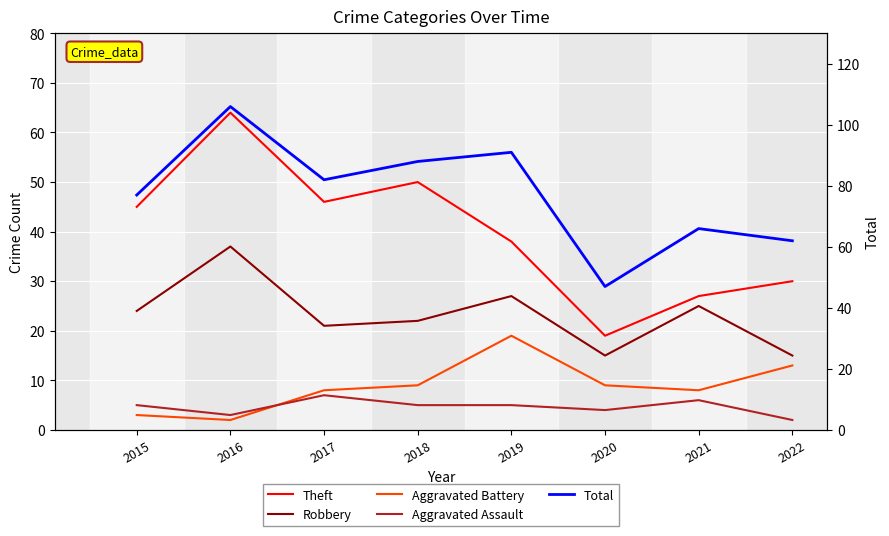

True or false: Robbery and Total cross at least once.

False